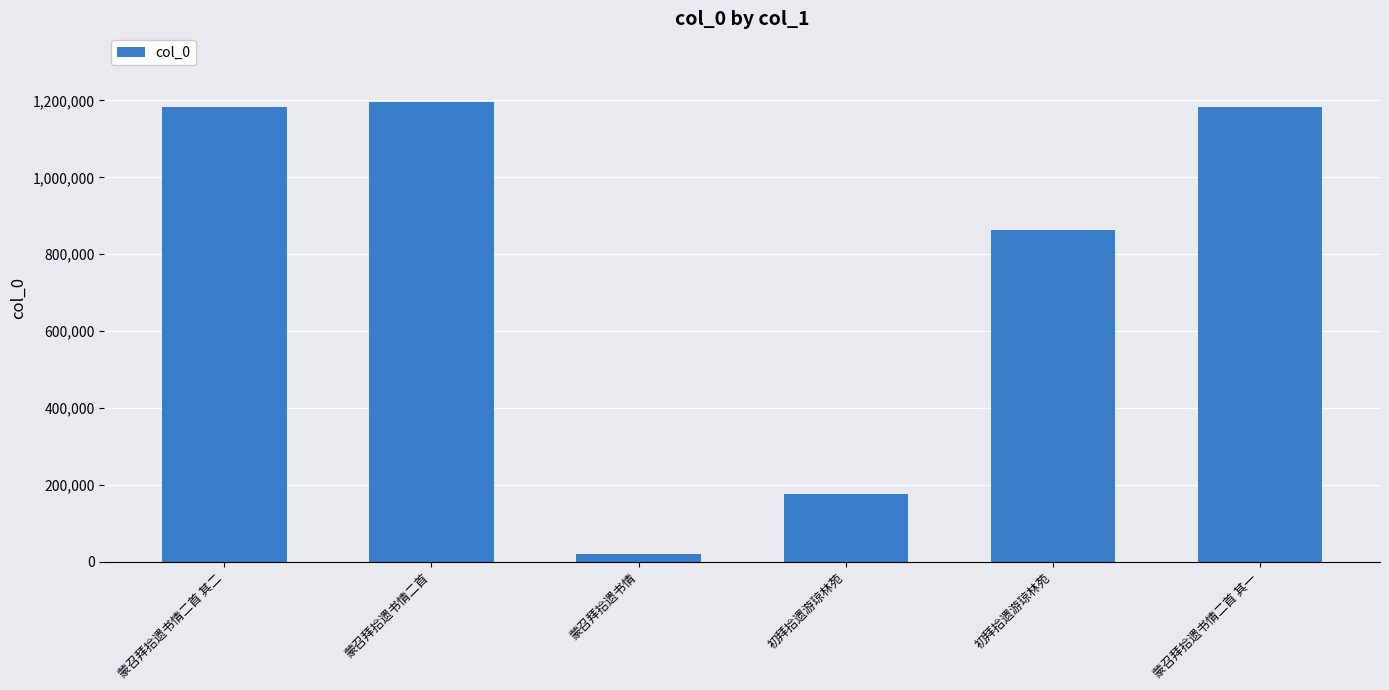

What is the maximum value shown in the chart?

1195142